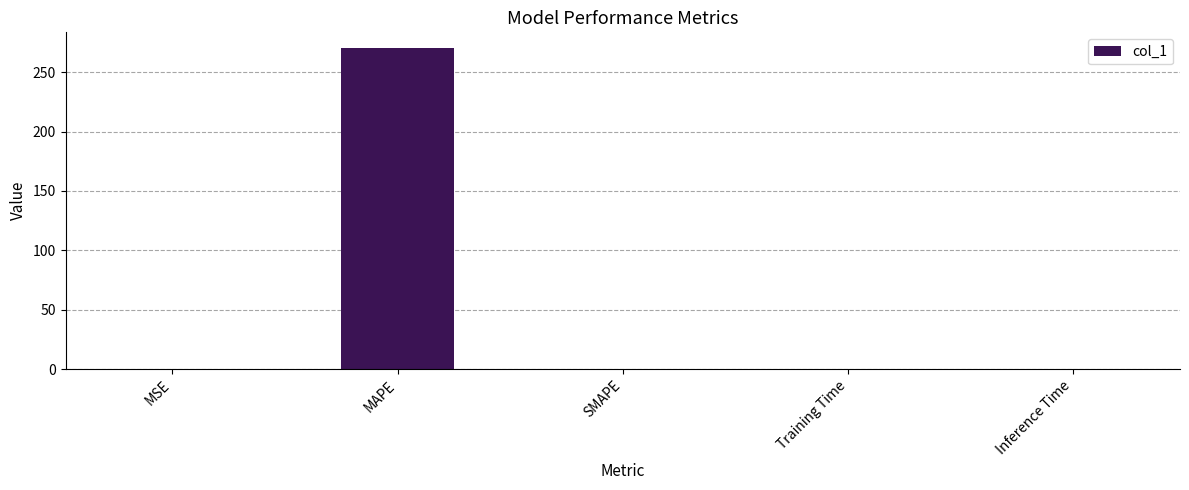

True or false: the data shows 0.0 at MSE.

True